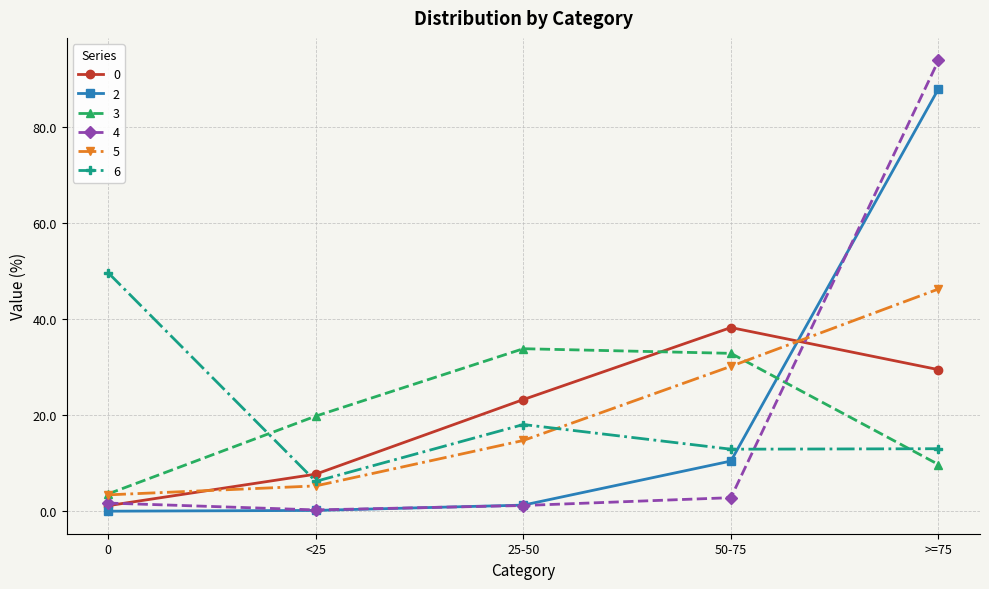

What value does the 4 series have at 50-75?

2.9